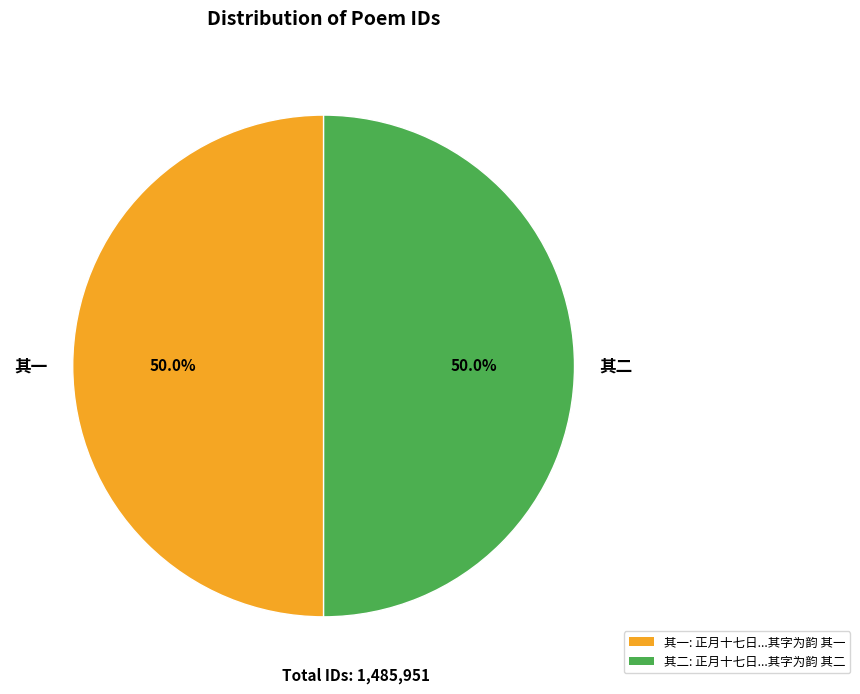

Approximately how many times larger is the value at 其二 compared to 其一?

1.0